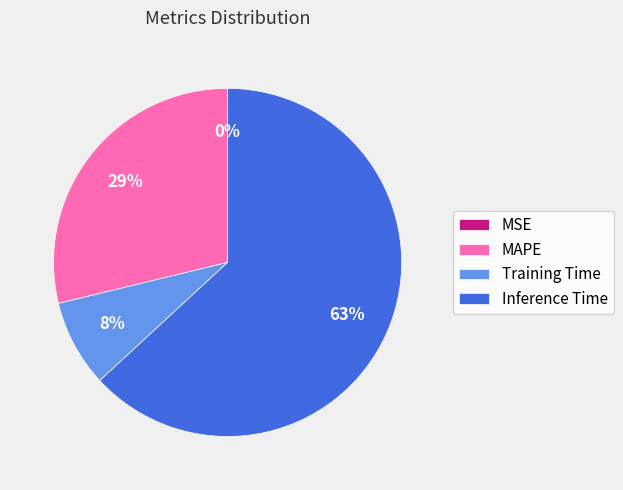

Between MAPE and Training Time, which is larger?

MAPE